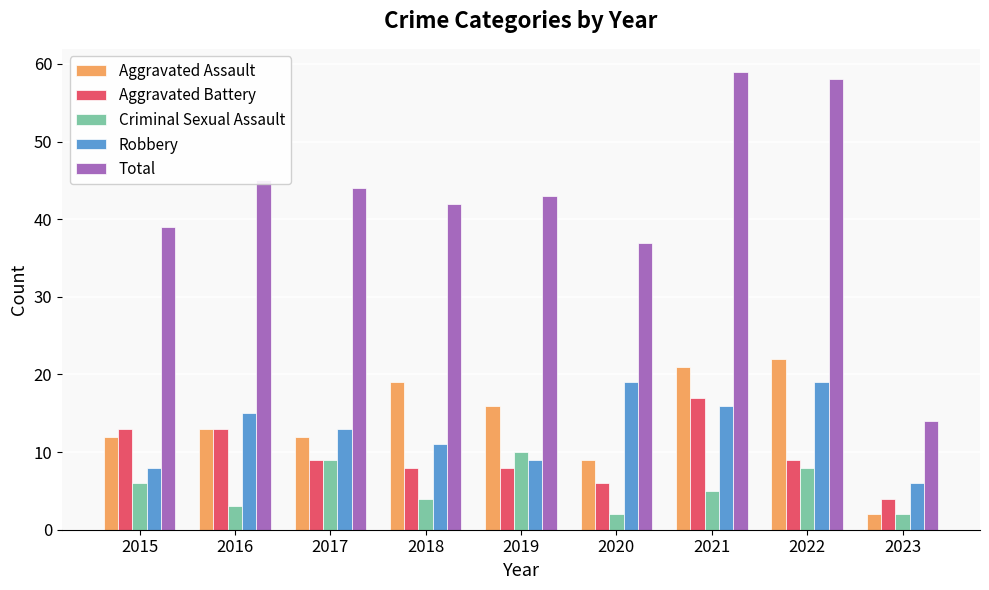

What is the sum of the Total values at 2020 and 2017?

81